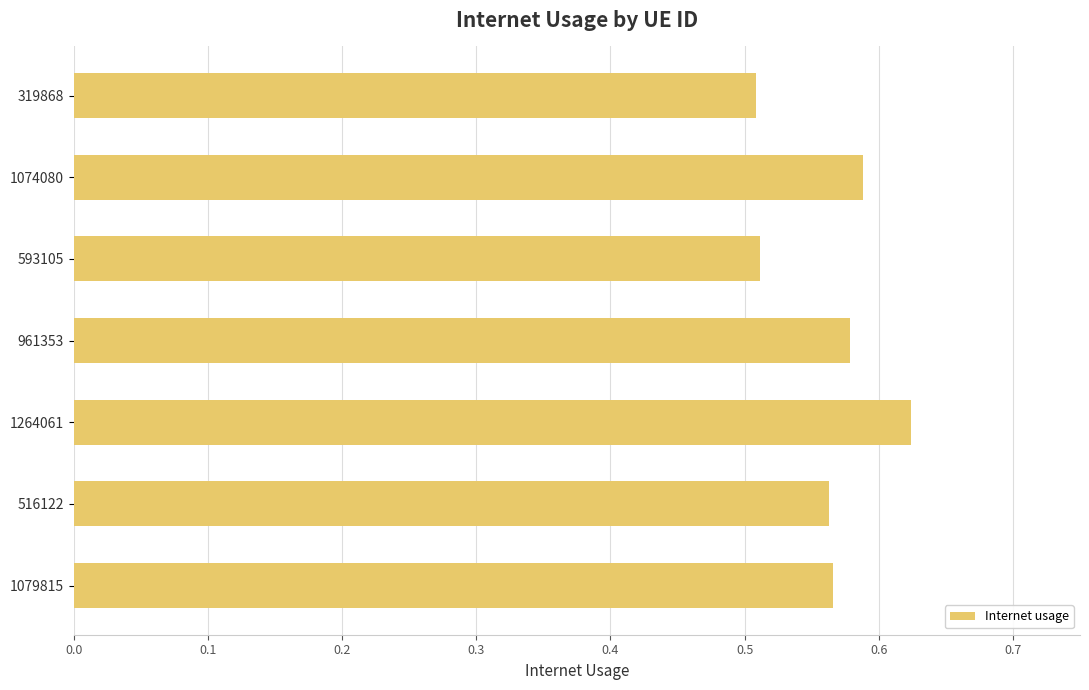

What position from the bottom is 1264061?

3